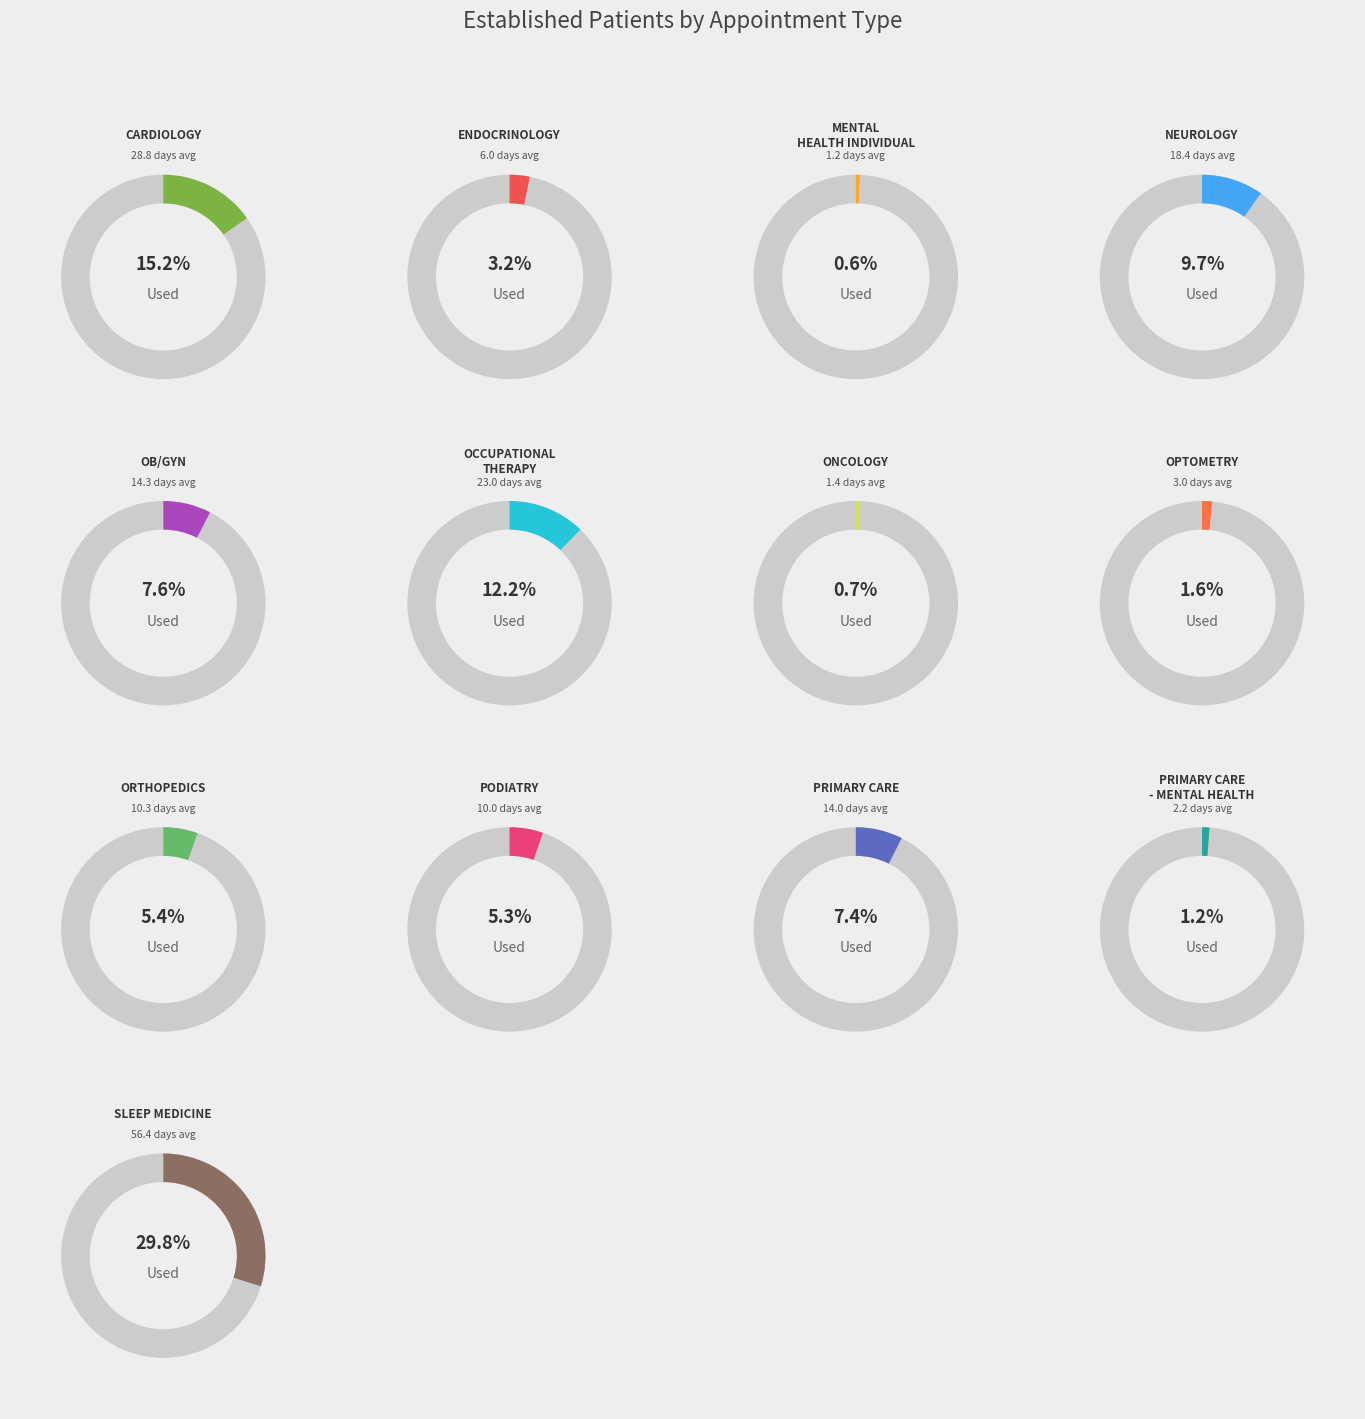

True or false: PODIATRY accounts for 5% of the total.

True